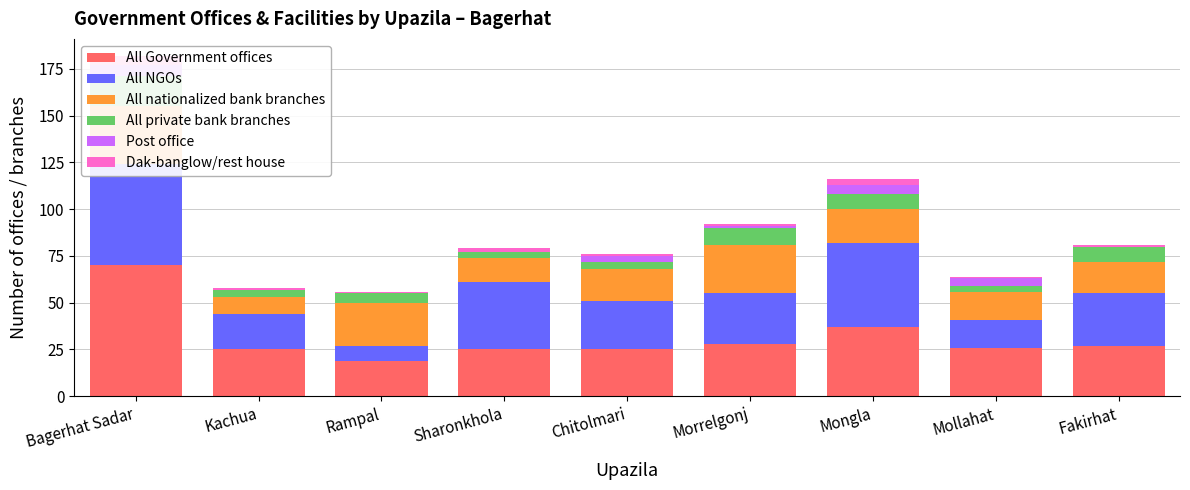

How many values in the Post office series are below 1?

4